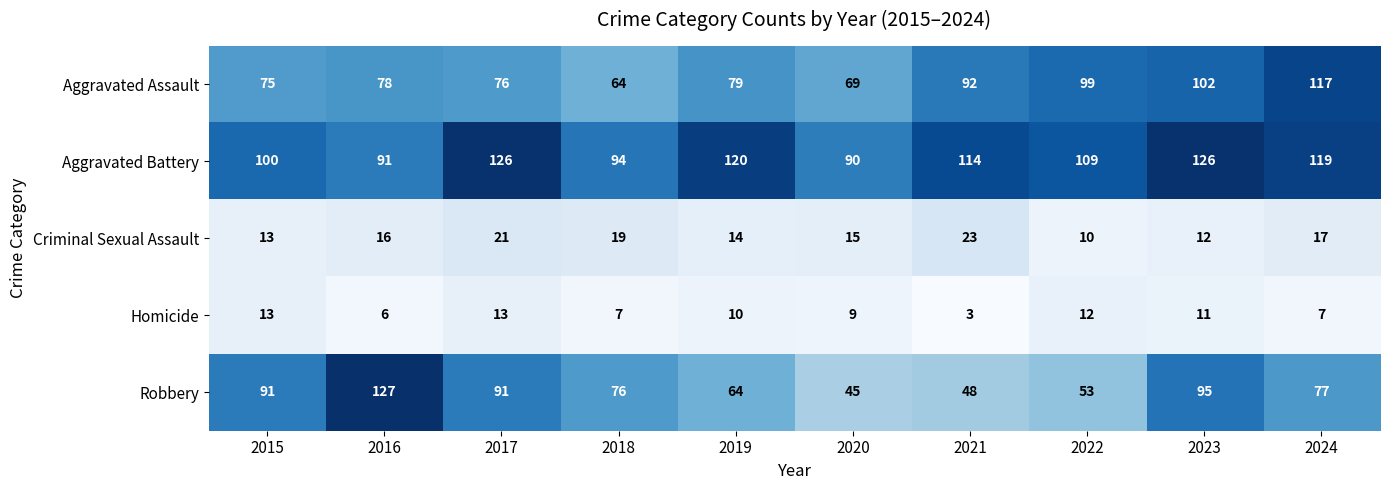

The value of Homicide at 2017 is 3. True or false?

False